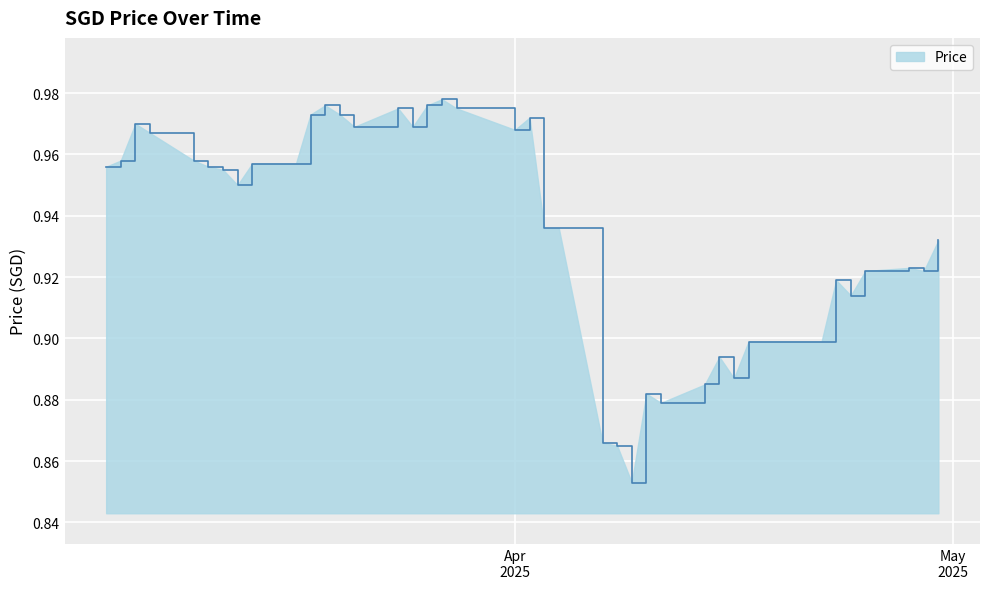

Does the chart display data point markers on the line(s)?

No